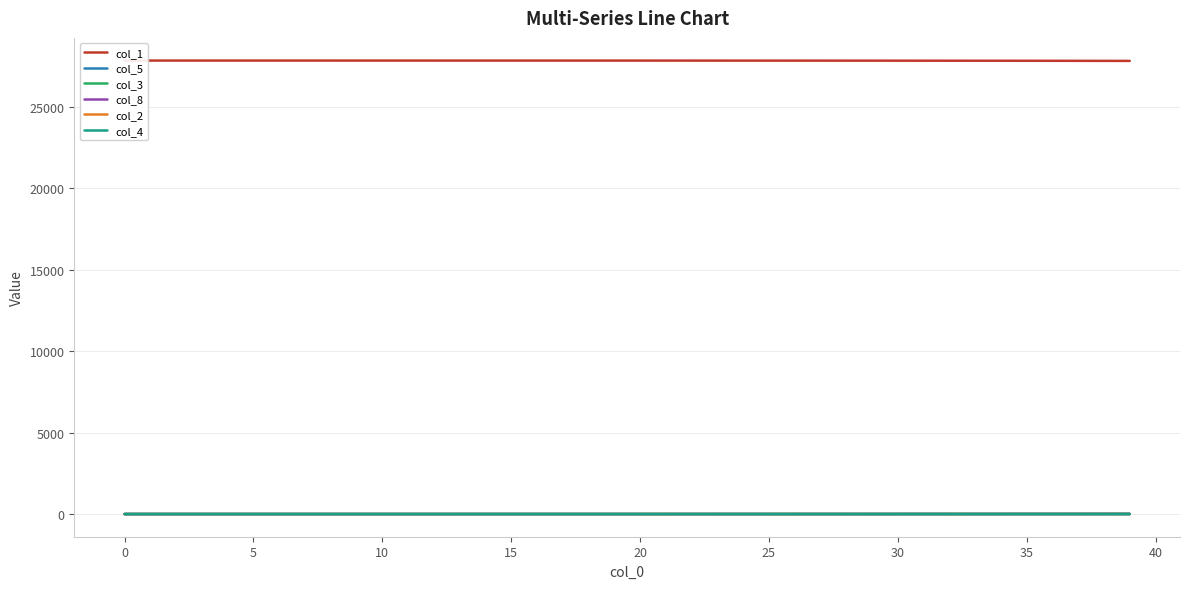

What is the difference between the col_1 values at 0 and 23?

2.9